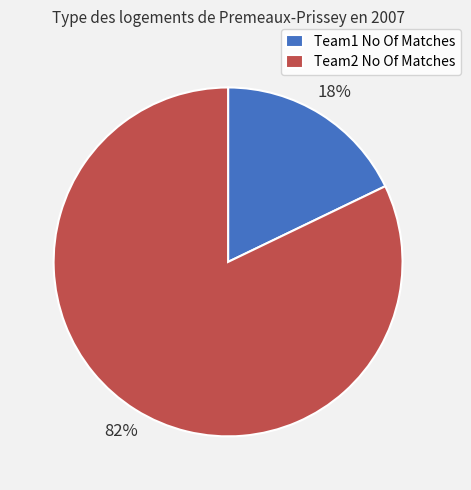

Which has a higher value, Team1 No Of Matches or Team2 No Of Matches?

Team2 No Of Matches